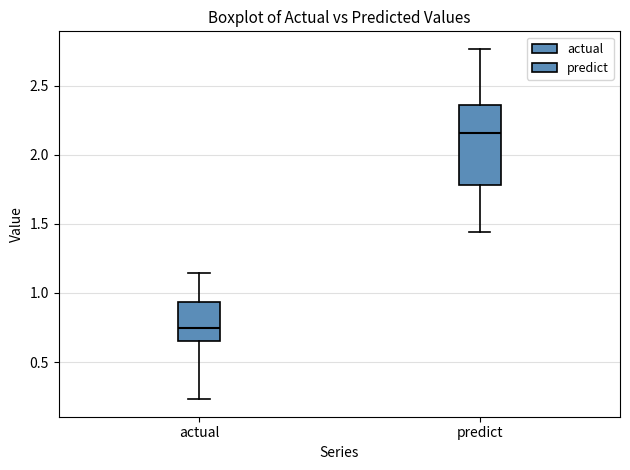

Comparing the boxes themselves (not the whiskers), which one is the tallest?

predict